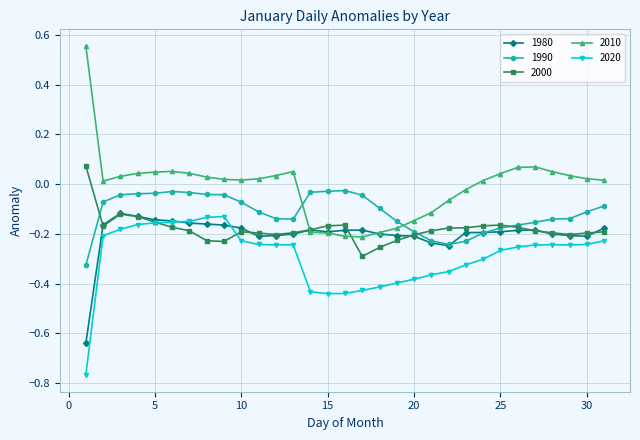

Is this an area chart (filled region under the line)?

No